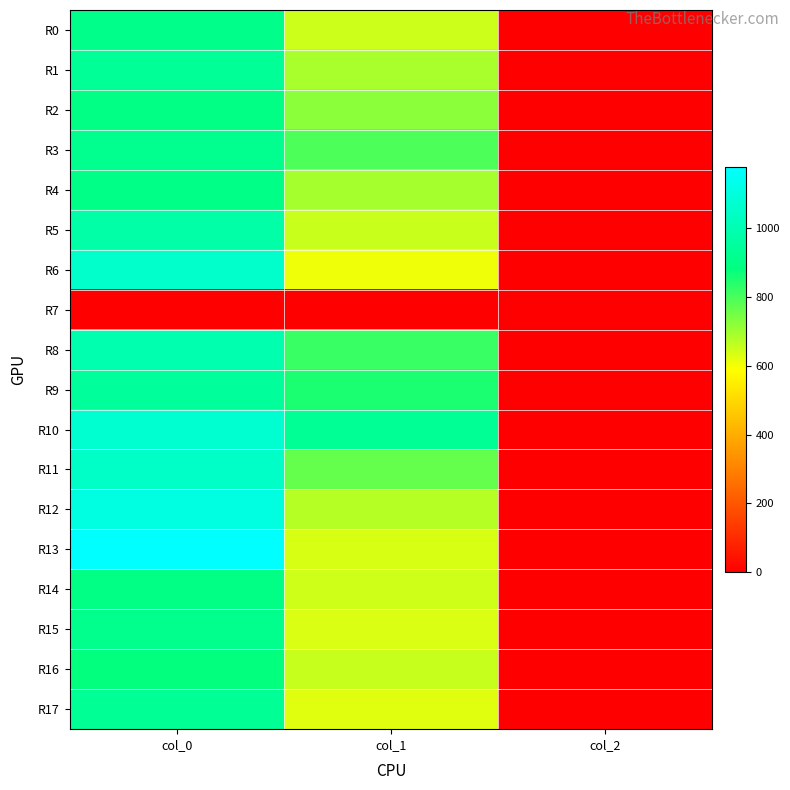

Which series has the largest total across all categories?

R10